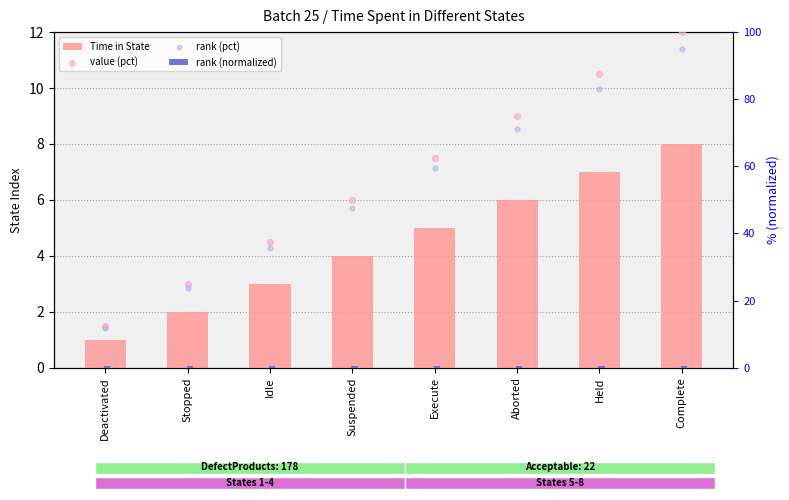

What are all the series names shown in the legend?

Time in State, rank (normalized), value (pct), rank (pct)